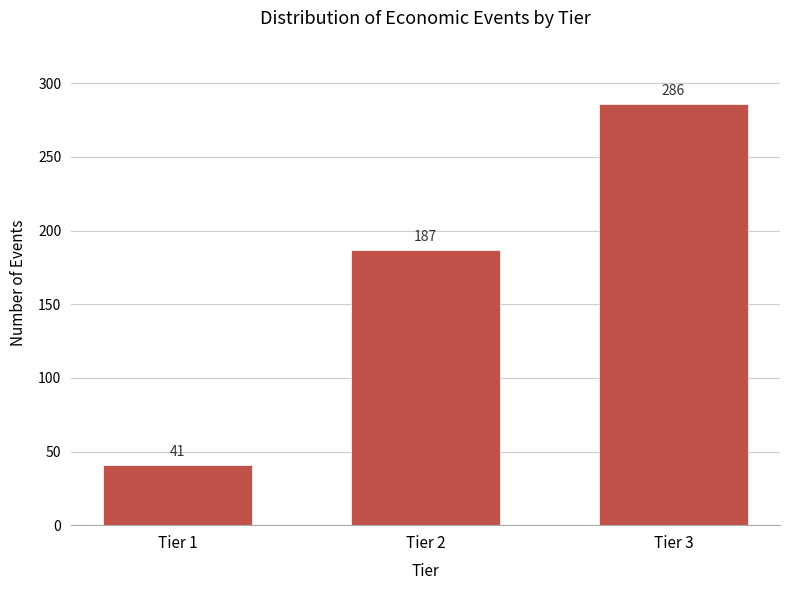

Reading left to right, list all the values displayed in this chart.

41	187	286